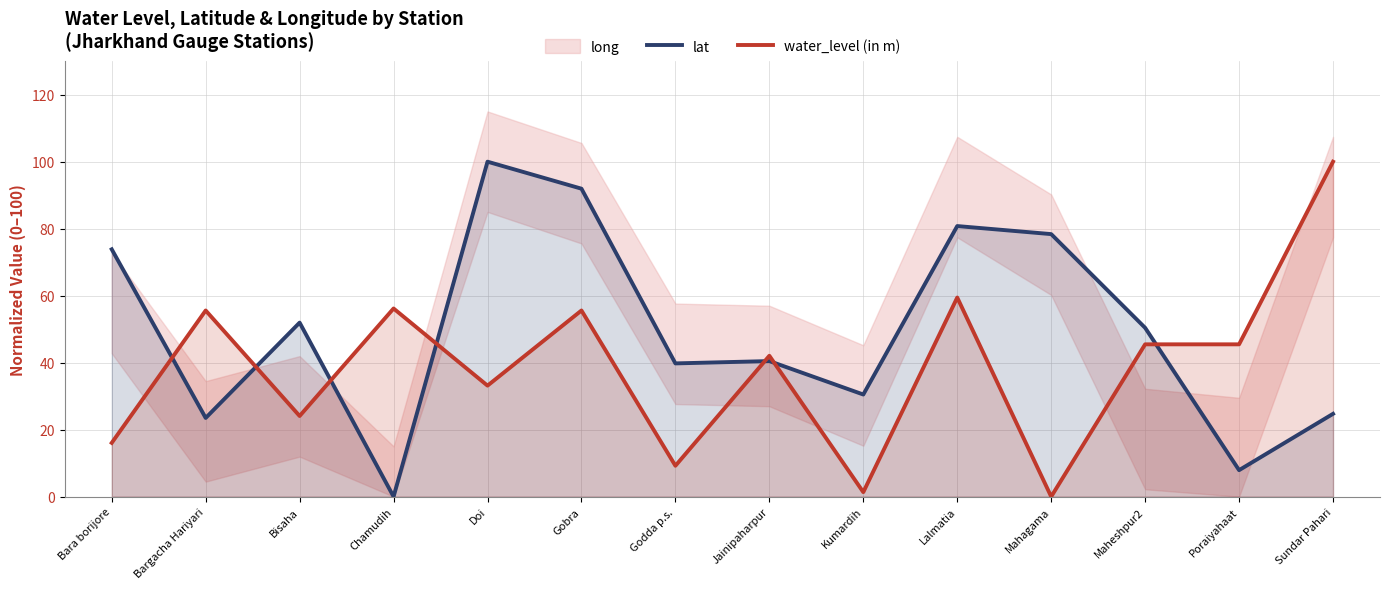

Where does the water_level (in m) series first go above 45?

Bargacha Hariyari